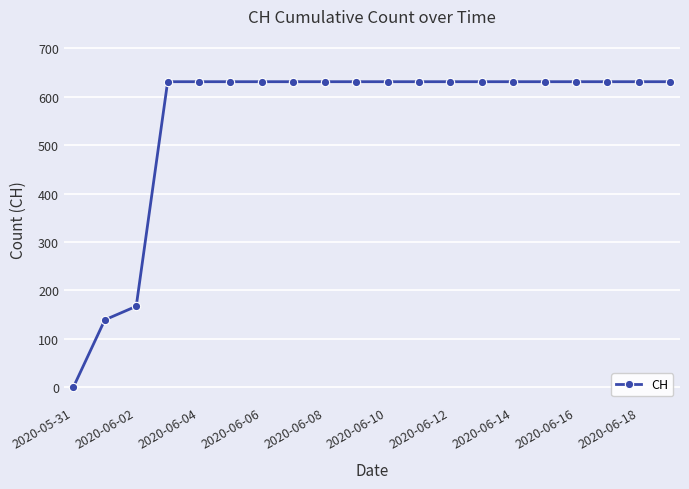

Reading left to right, list all the values displayed in this chart.

0	139	167	631	631	631	631	631	631	631	631	631	631	631	631	631	631	631	631	631